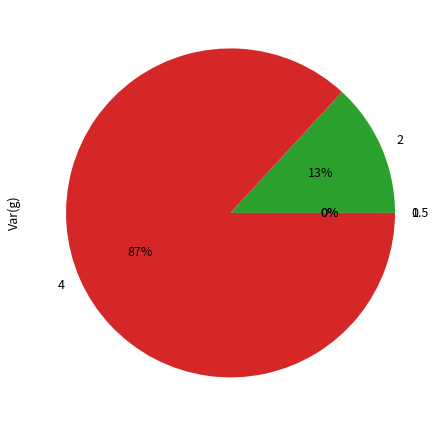

Which has a higher value, 4 or 2?

4